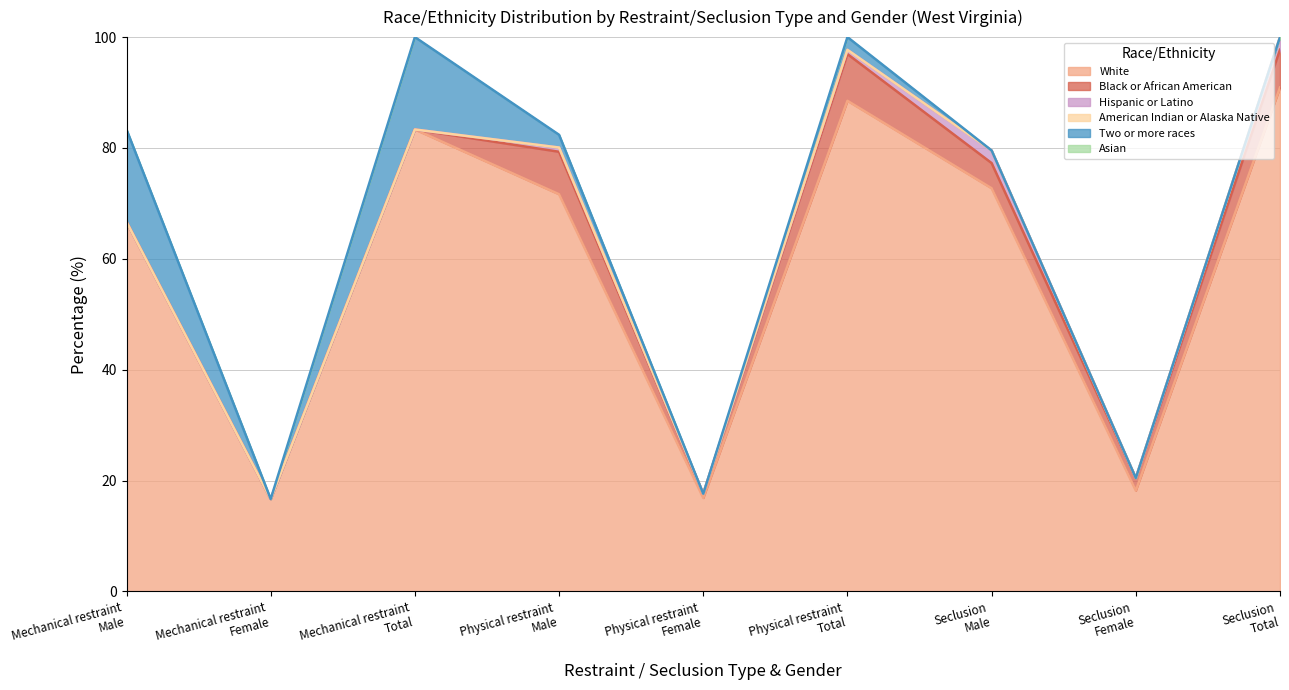

Rank the series at Total from highest to lowest value.

White (% of Total), Two or more races (% of Total), Black or African American (% of Total), Hispanic or Latino (% of Total), American Indian or Alaska Native (% of Total), Asian (% of Total)